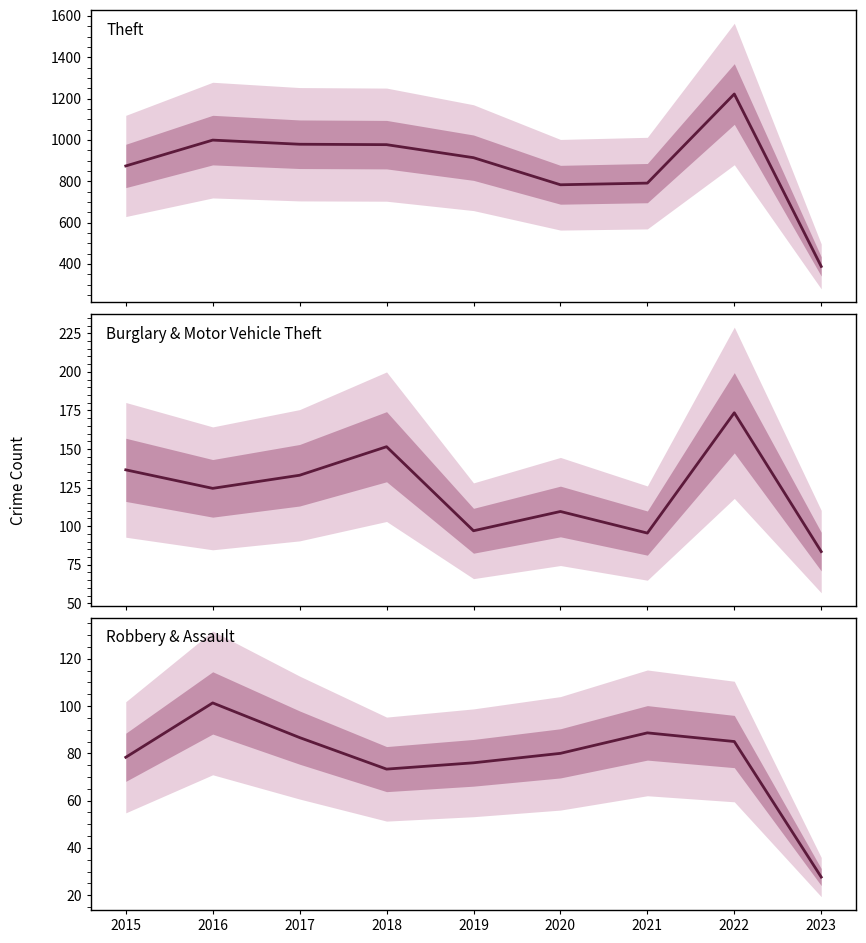

Read the Theft value at 2019.

914.0